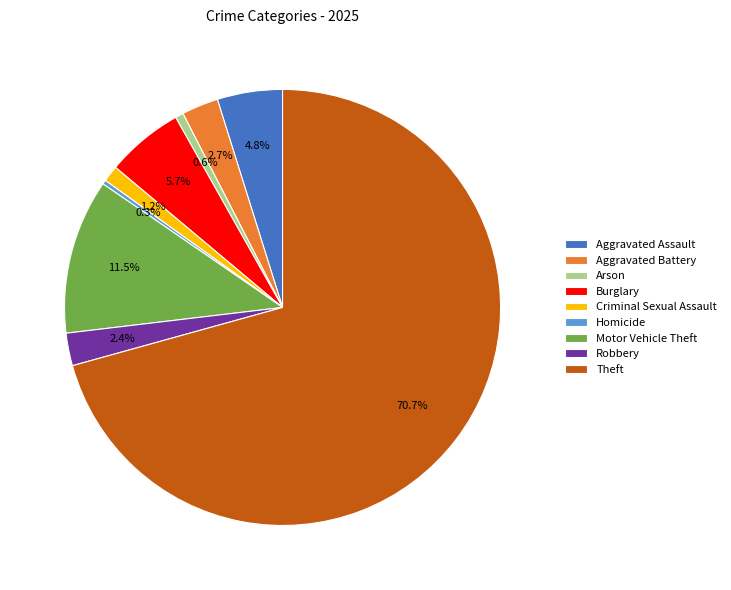

True or false: Criminal Sexual Assault accounts for 11% of the total.

False